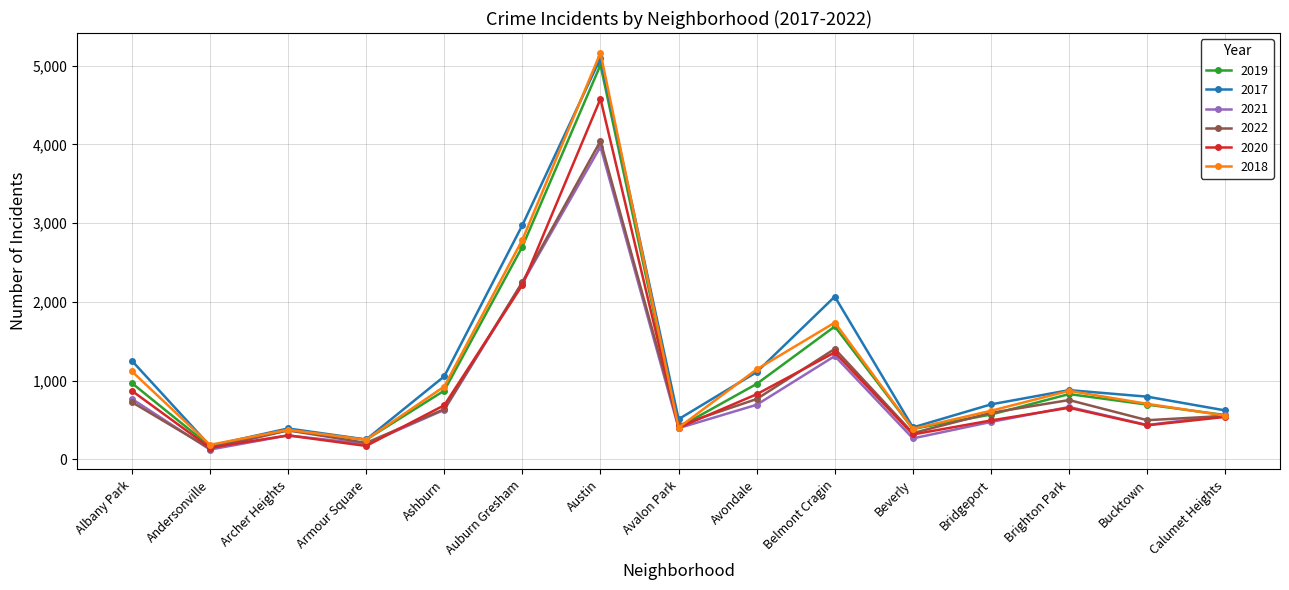

True or false: 2017 has more than 1 points higher than both neighbors.

True